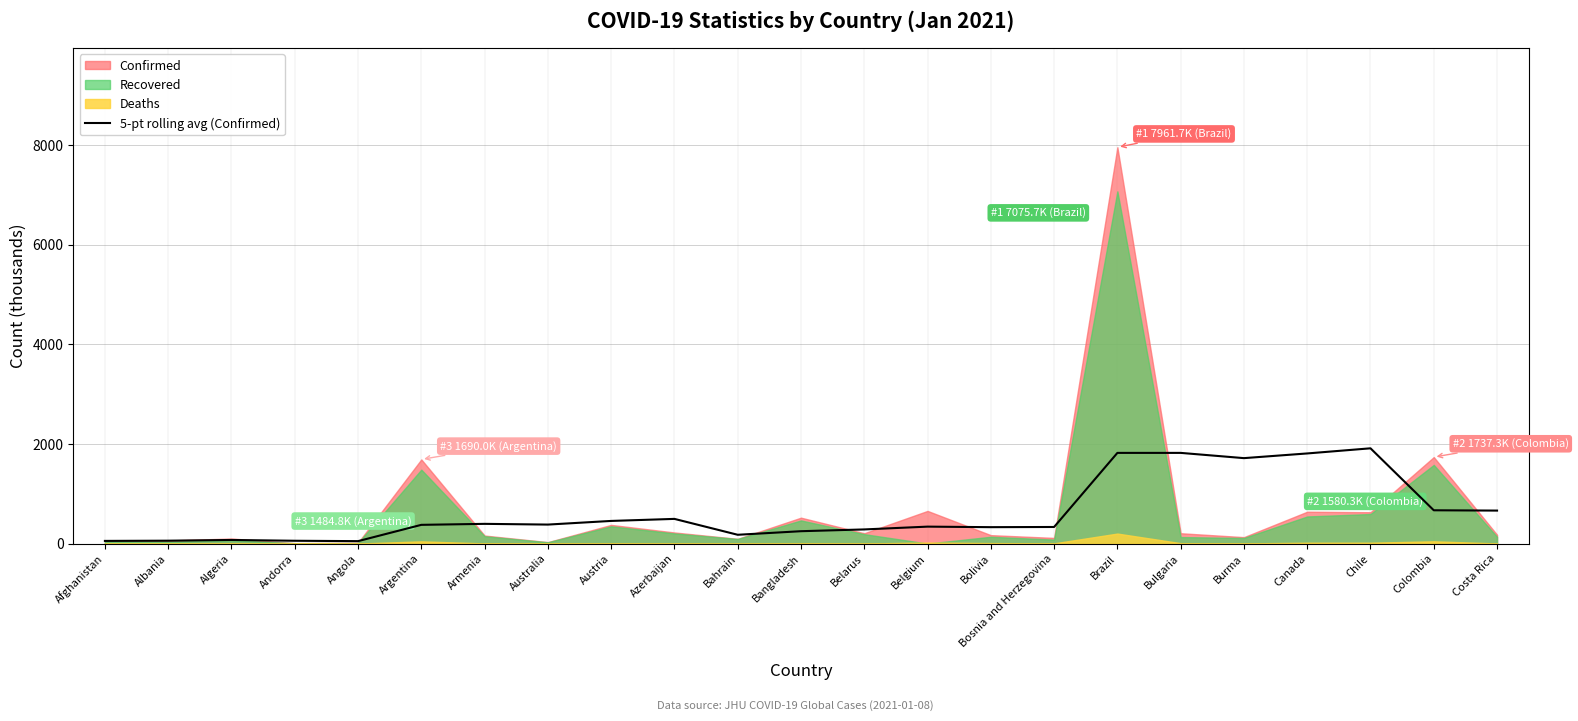

Is it true that the value at Austria is 454.5?

True